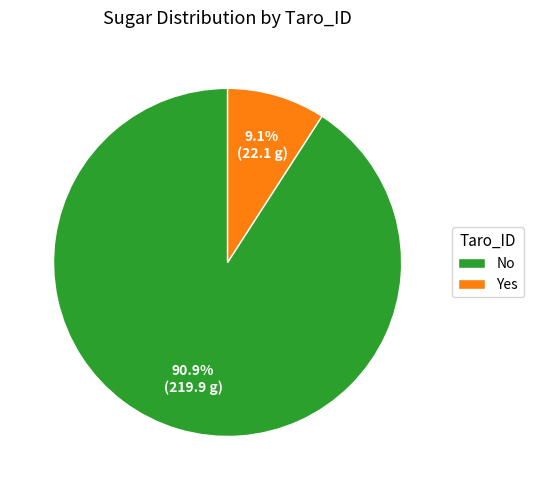

Which slice is the smallest?

Yes